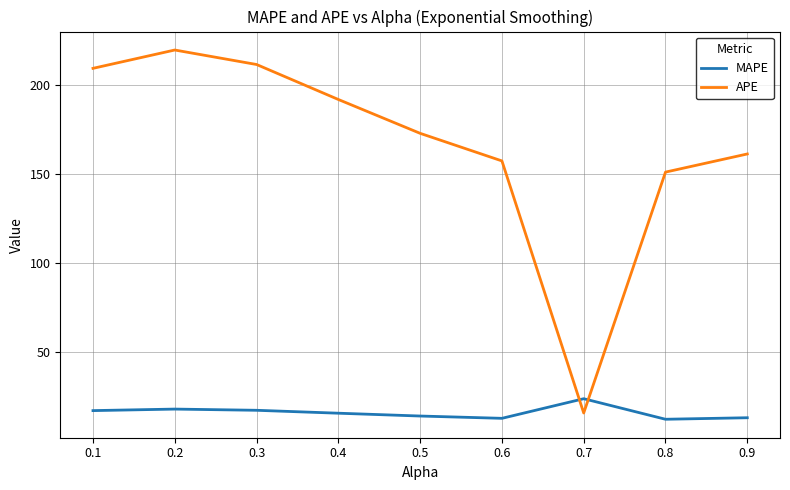

Which series has the largest range (max minus min)?

APE